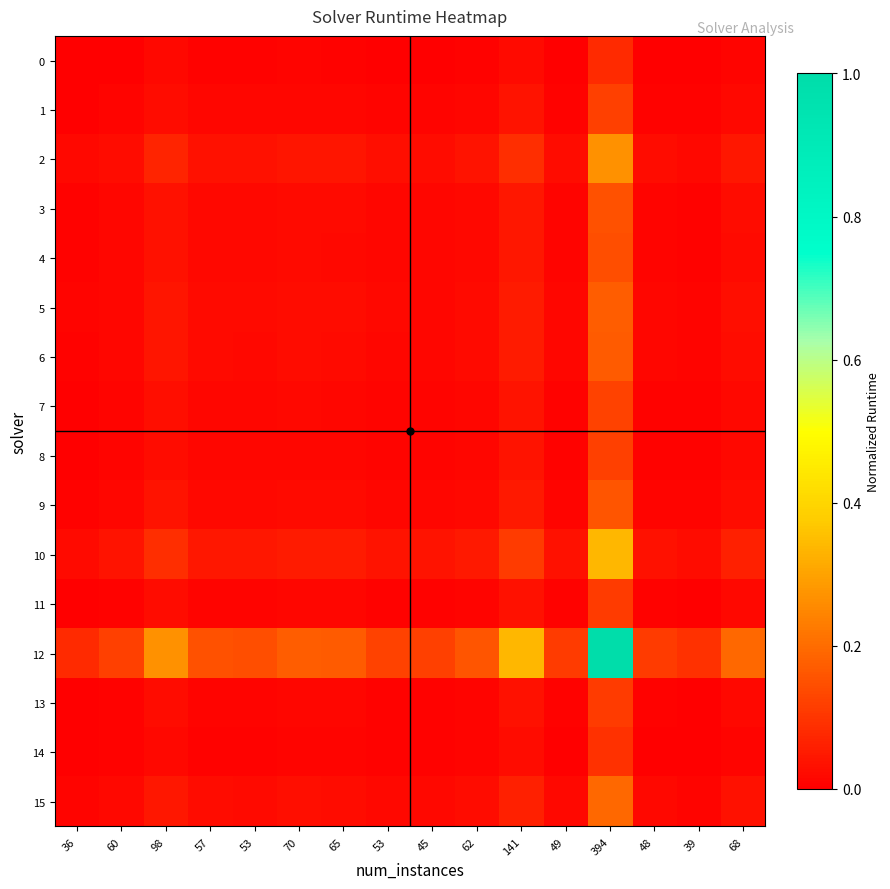

What is the difference between the highest and lowest values at 53?

0.1